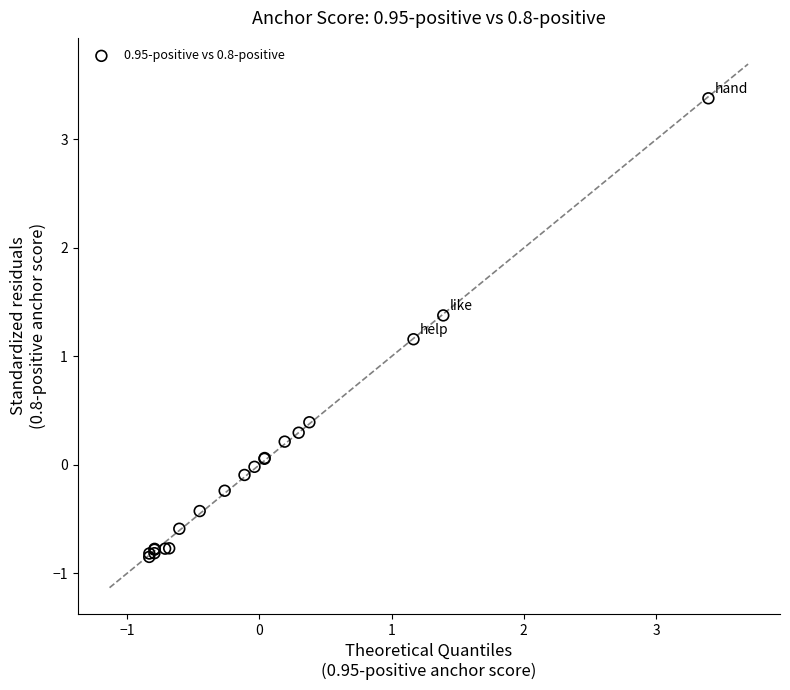

What Y value in the scatter plot is closest to 1?

1.2